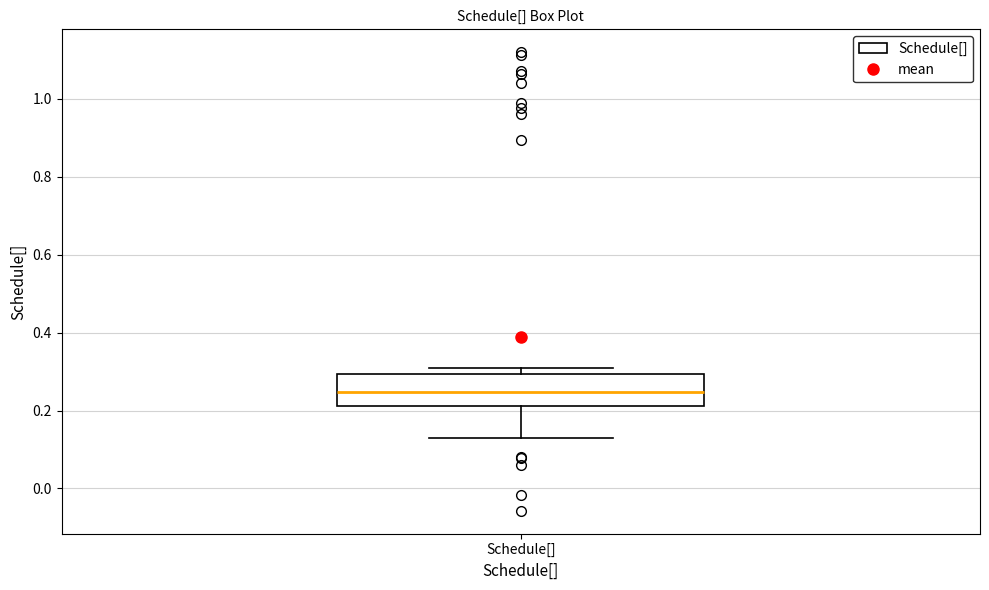

Read this box plot against the y-axis: the position of the median line, the range covered by the box, and the ends of both whiskers. The values are not printed on the chart, so give them approximately, as read against the axis.

median 0.24, box 0.22 to 0.30, whiskers 0.14 to 0.30 (just above the box's upper edge)